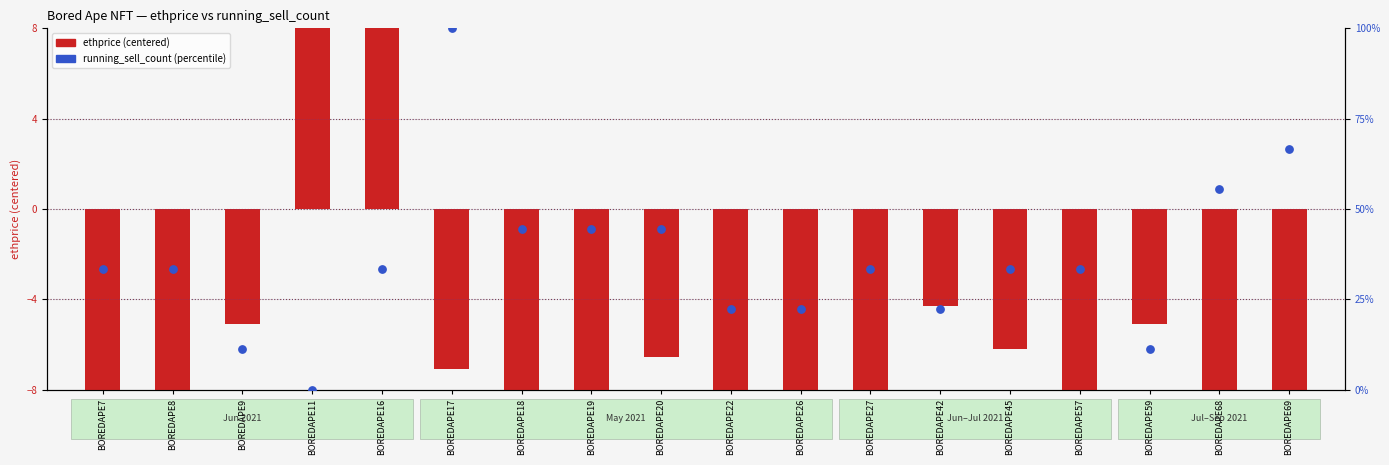

What is the total value across all series at BOREDAPE9?

6.0